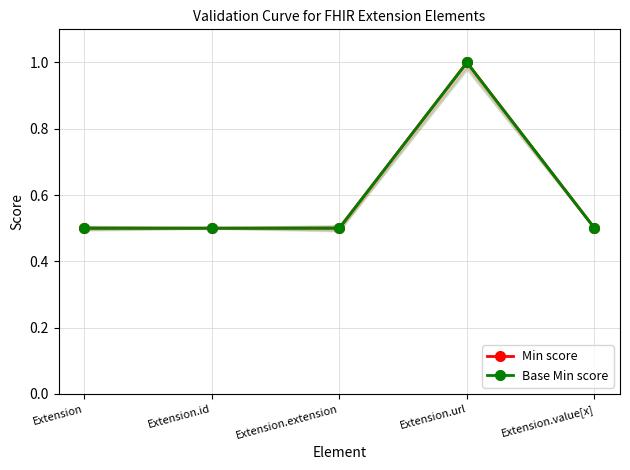

Reading left to right, transcribe all the data shown in this chart.

Min score: 0.5	0.5	0.5	1.0	0.5
Base Min score: 0.5	0.5	0.5	1.0	0.5